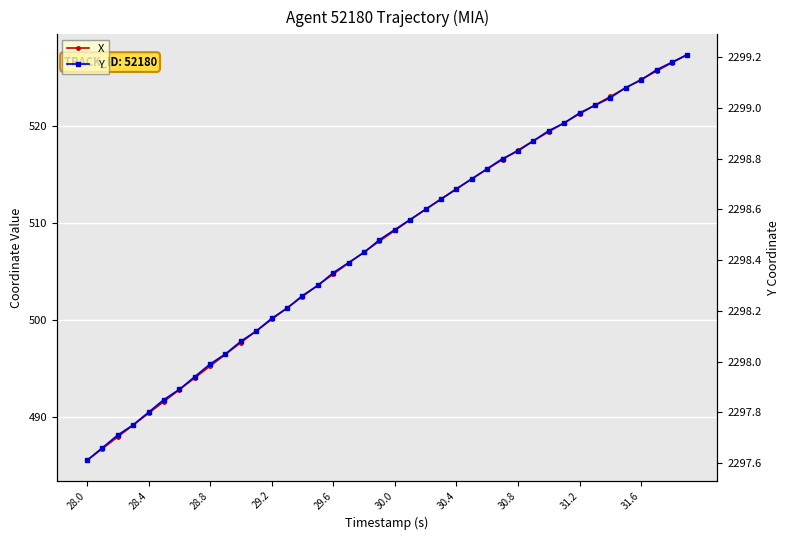

True or false: X and Y intersect in this chart.

False